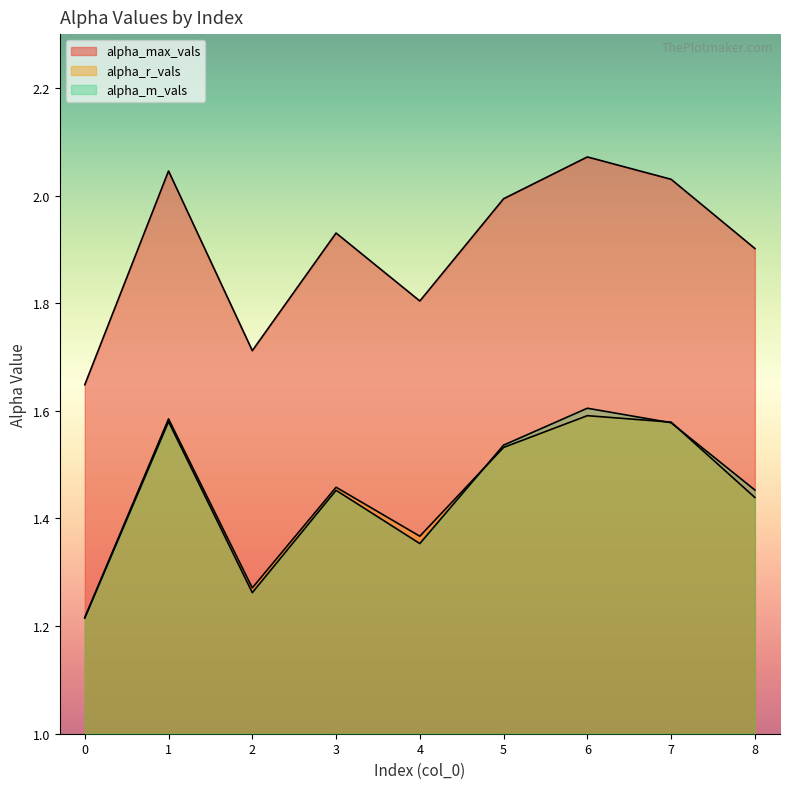

Between which two adjacent categories do alpha_m_vals and alpha_r_vals first intersect?

4 and 5